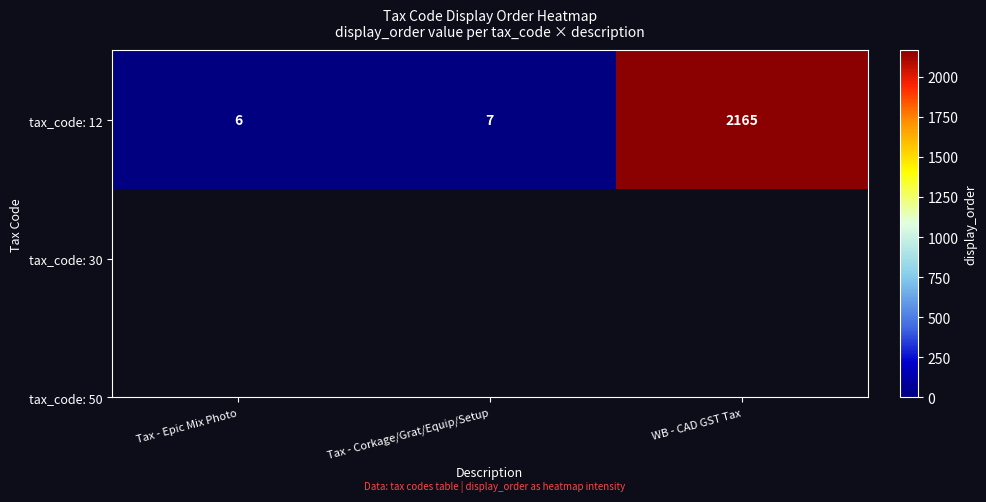

List the labels in order of value, smallest first.

Tax - Epic Mix Photo, Tax - Corkage/Grat/Equip/Setup, WB - CAD GST Tax